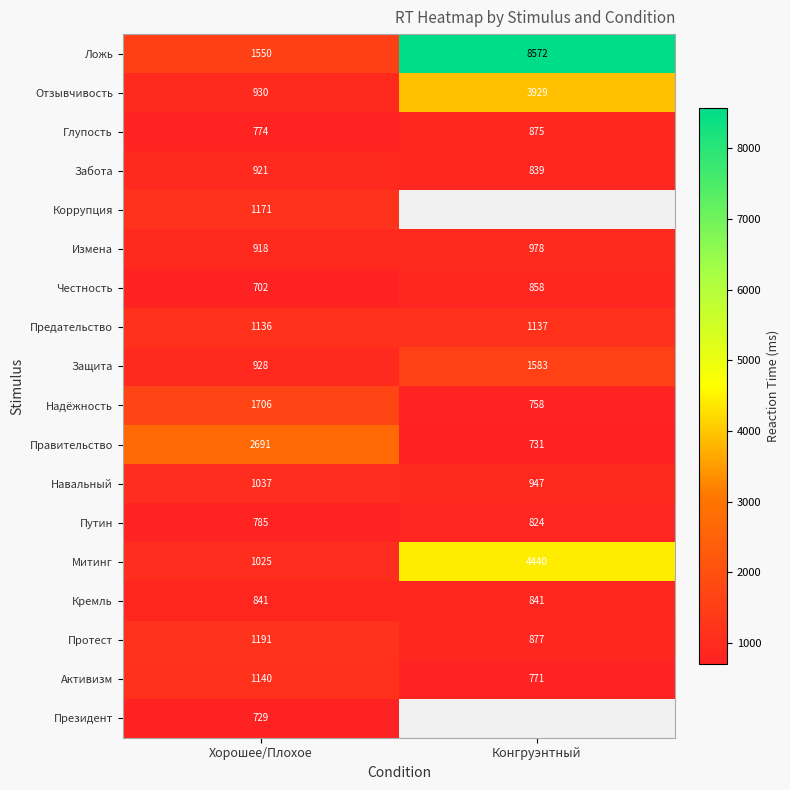

What is the sum of all Активизм values?

1911